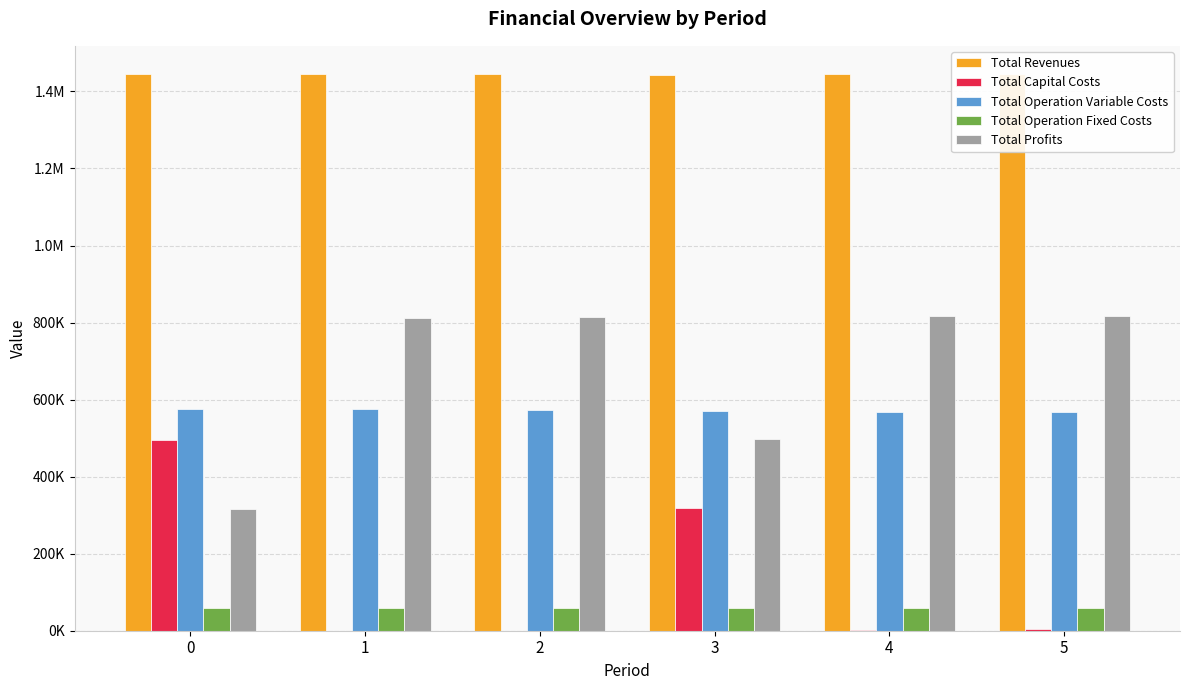

True or false: Total Profits has a value of 185869.2 at 3.

False